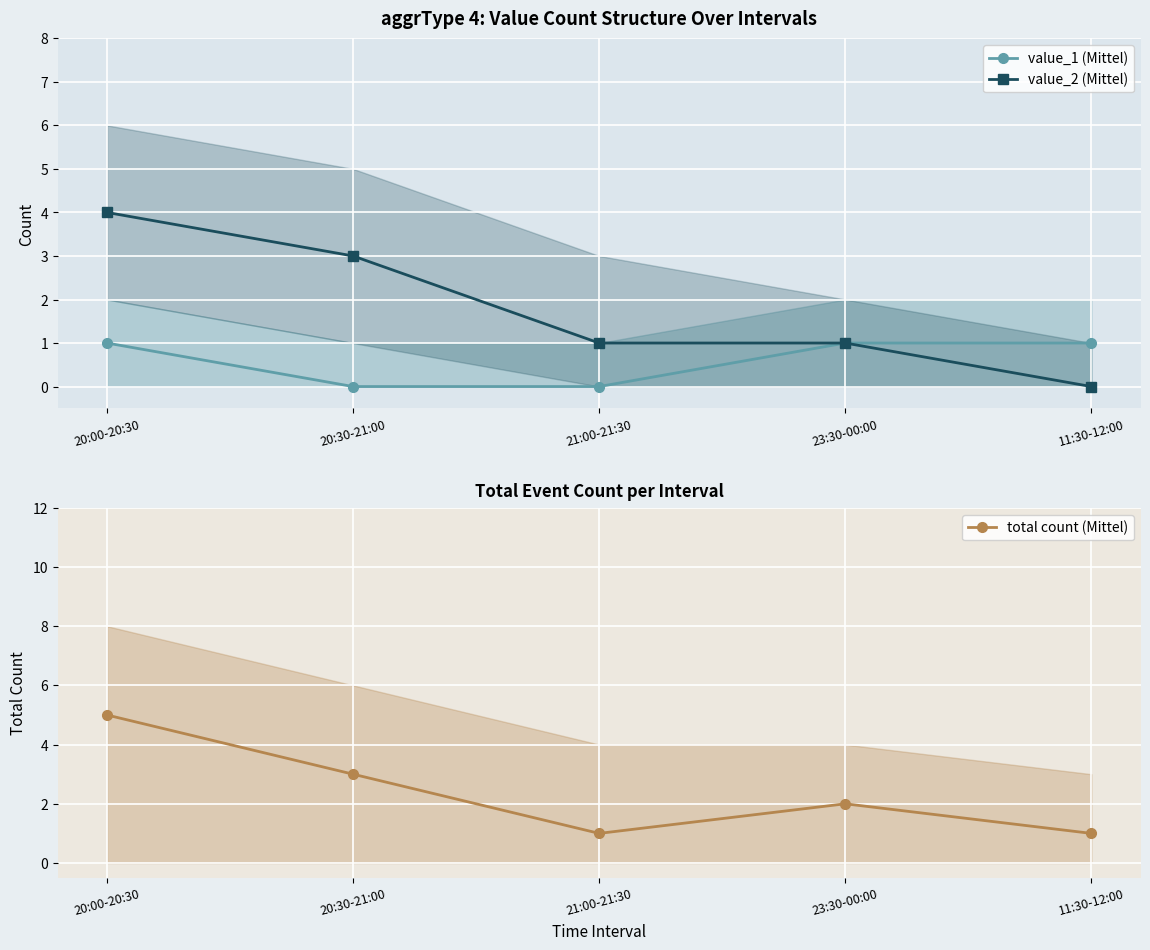

What is the difference between the second highest and second lowest values in the total count (Mittel) series?

2